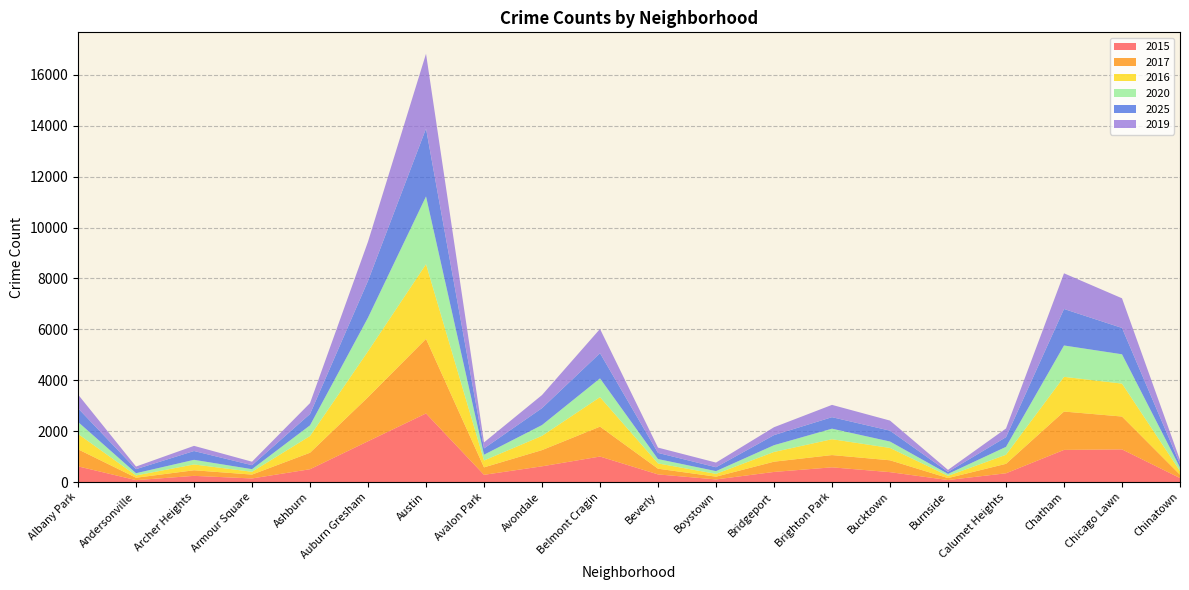

Reading left to right, transcribe all the data shown in this chart.

2015: 616	75	243	141	504	1603	2695	284	618	1002	300	103	397	578	389	79	344	1263	1283	157
2017: 671	94	220	152	648	1732	2930	293	637	1175	224	108	403	482	466	77	372	1507	1291	131
2016: 604	90	228	110	657	1803	2935	270	560	1159	207	110	382	623	485	87	356	1364	1294	143
2020: 471	88	182	103	420	1324	2663	227	425	737	172	108	266	414	252	76	311	1232	1152	139
2025: 536	159	346	156	444	1445	2665	248	664	990	242	153	396	452	427	80	380	1434	1035	140
2019: 542	103	203	137	429	1539	2941	236	515	953	208	183	310	483	396	78	342	1402	1165	156